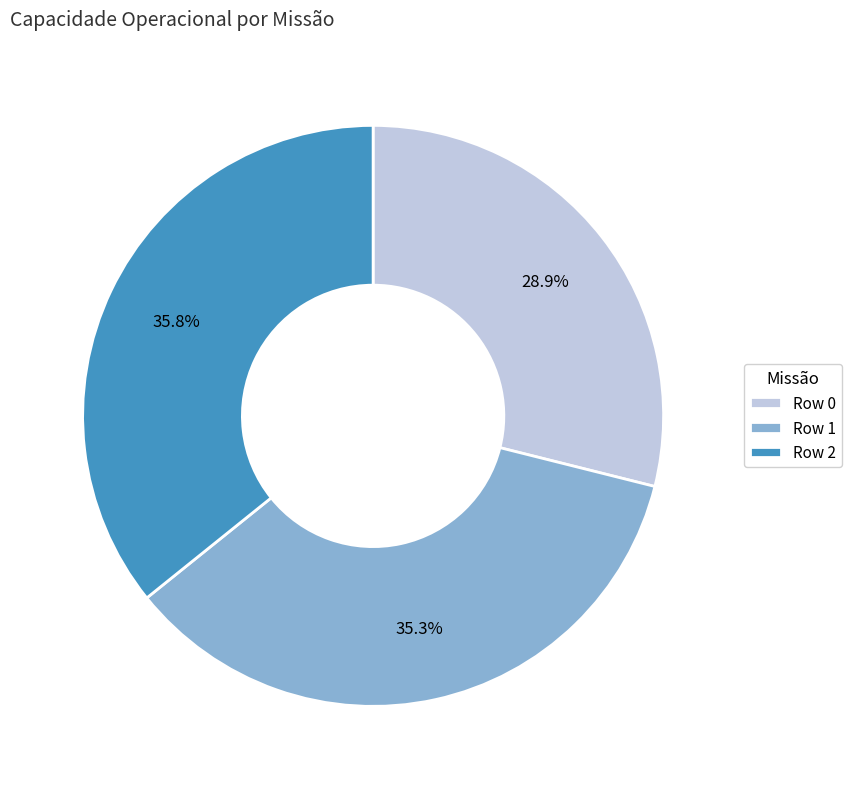

Is it true that Row 0 is 16% of the pie?

False